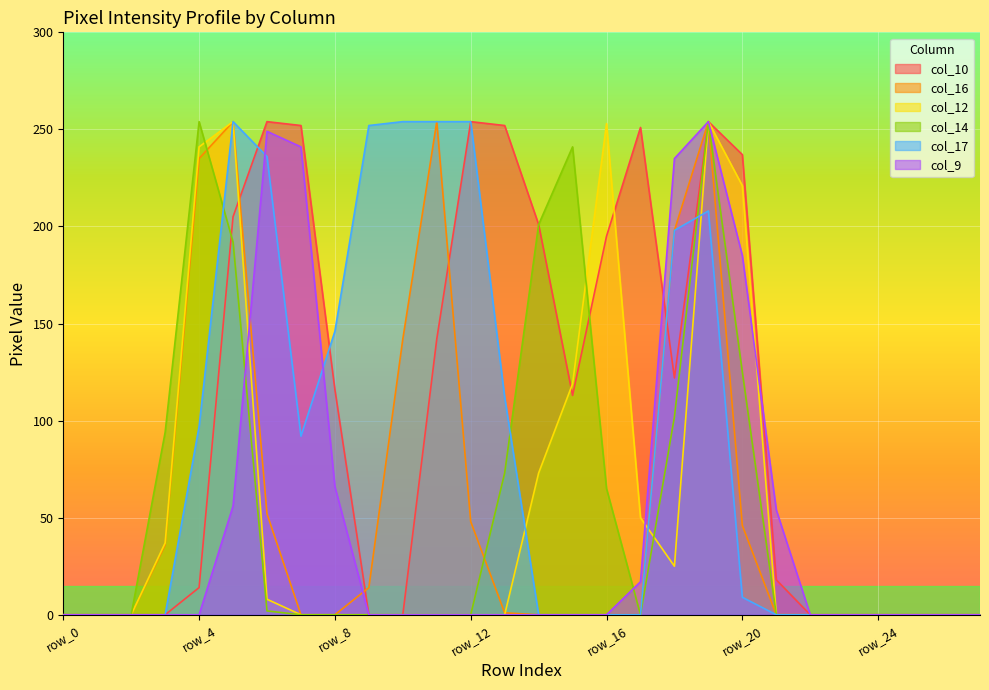

What is the total value across all series at row_3?

167